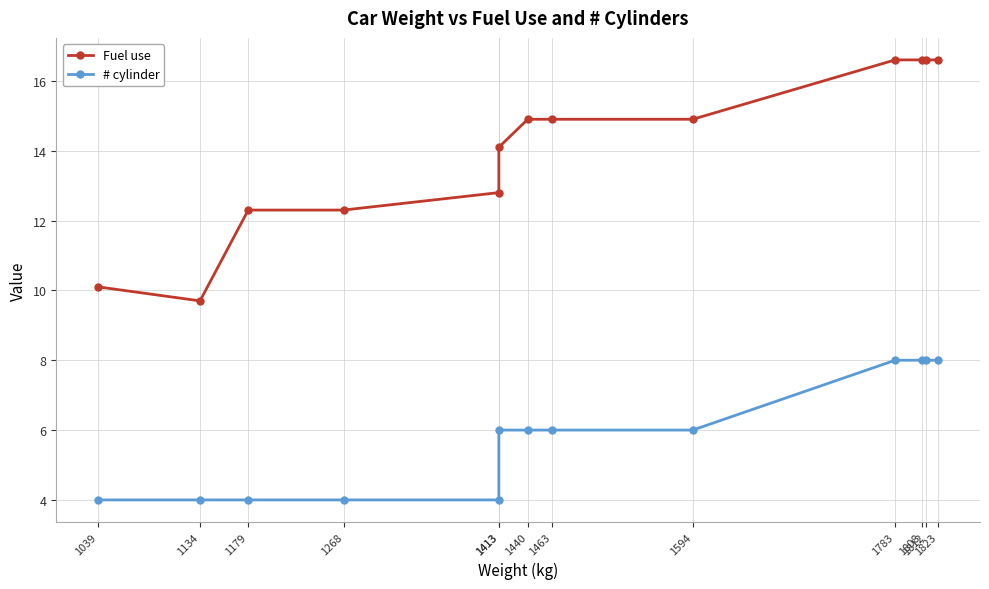

Reading left to right, list all the values displayed in this chart.

Fuel use: 10.1	9.7	12.3	12.3	12.8	14.1	14.9	14.9	14.9	16.6	16.6	16.6	16.6
# cylinder: 4.0	4.0	4.0	4.0	4.0	6.0	6.0	6.0	6.0	8.0	8.0	8.0	8.0